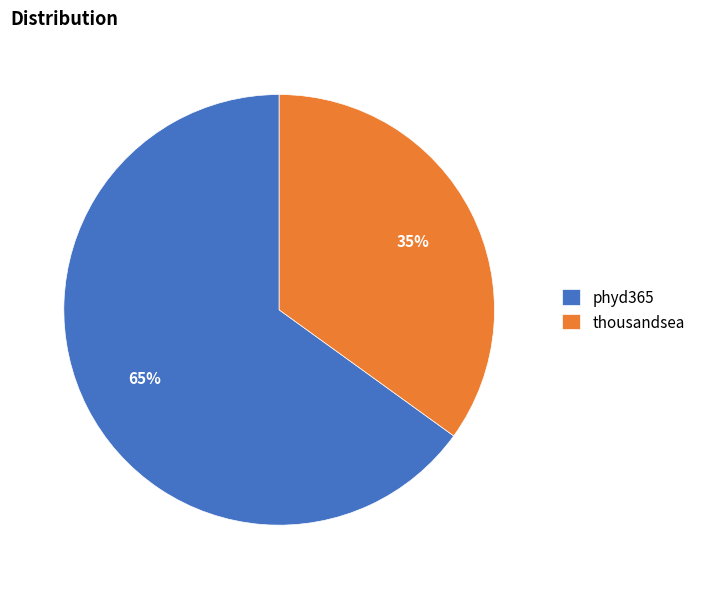

How many slices are in this pie chart?

2